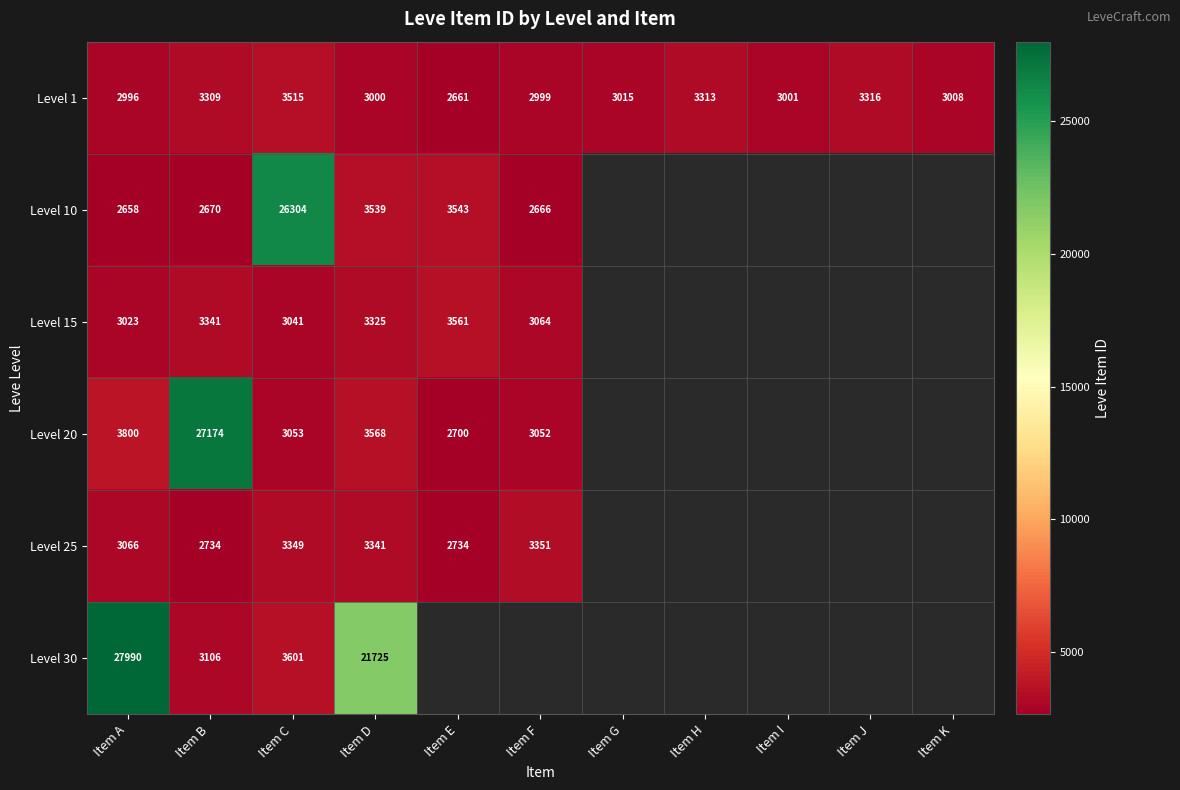

At which category does the chart reach its peak across all series?

Item A